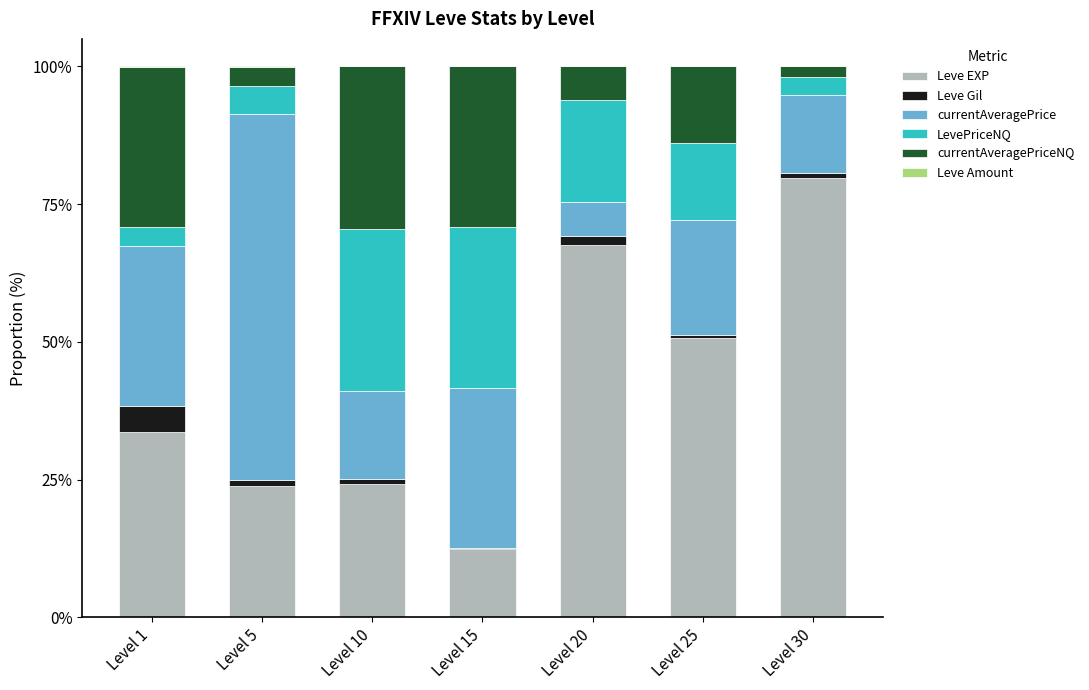

Are the bars horizontal?

No